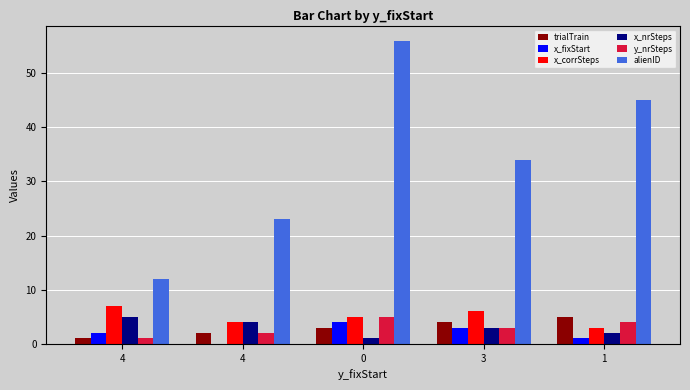

What is the difference between the maximum and minimum values in the x_fixStart series?

4